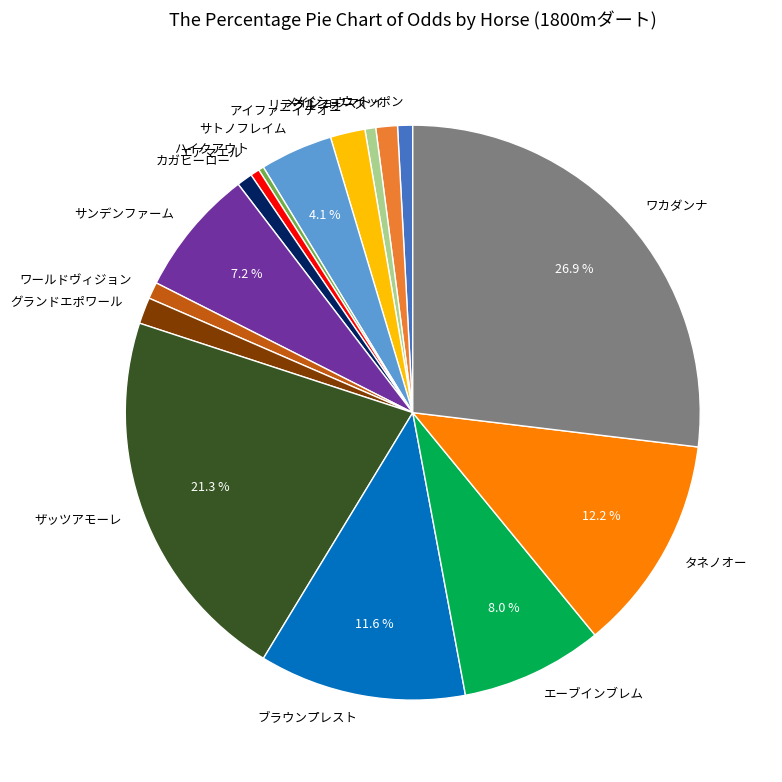

To the nearest percent, what percentage of the pie is ブラウンプレスト?

12%